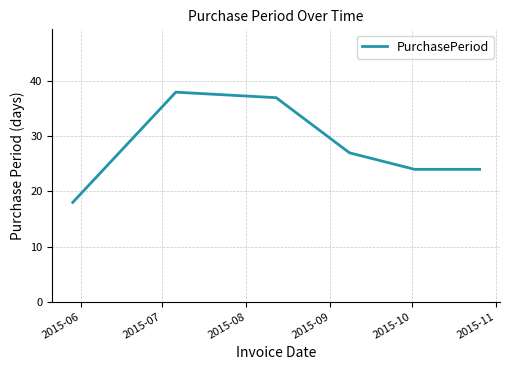

What is the sum of all values?

168